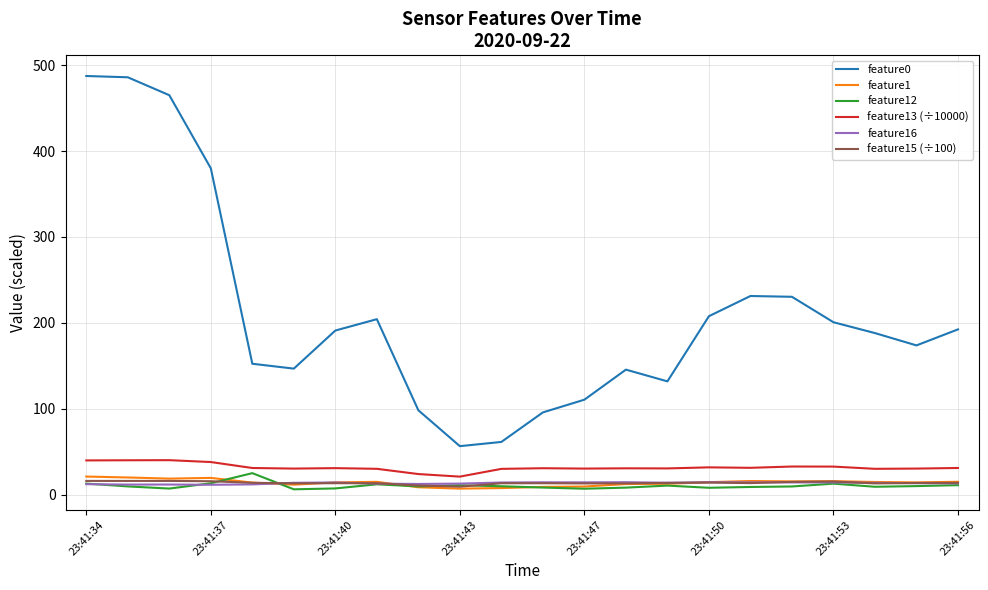

What is the difference between the second highest and second lowest values in the feature16 series?

2.7